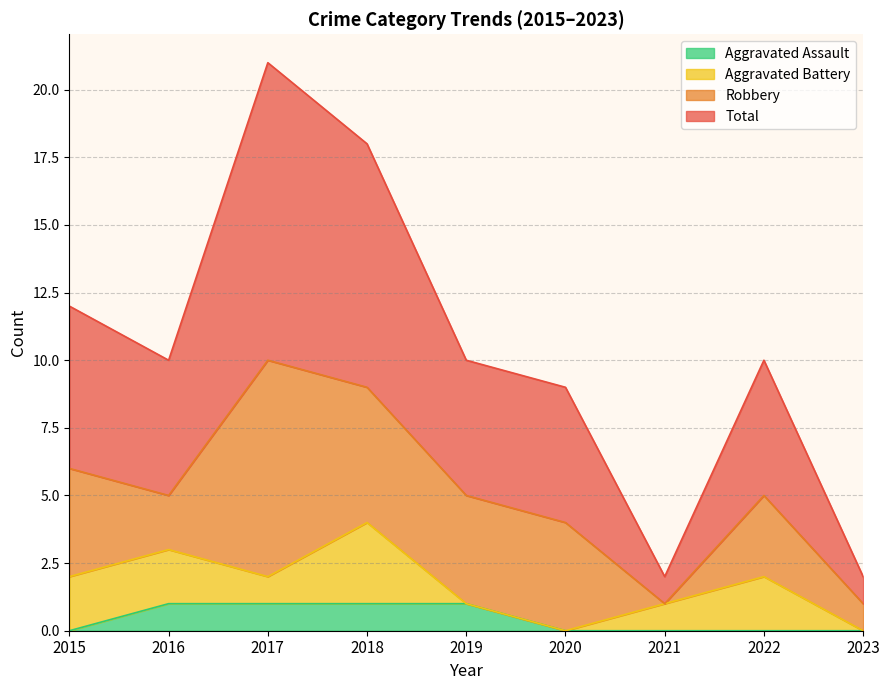

The value of Total at 2015 is 8. True or false?

False